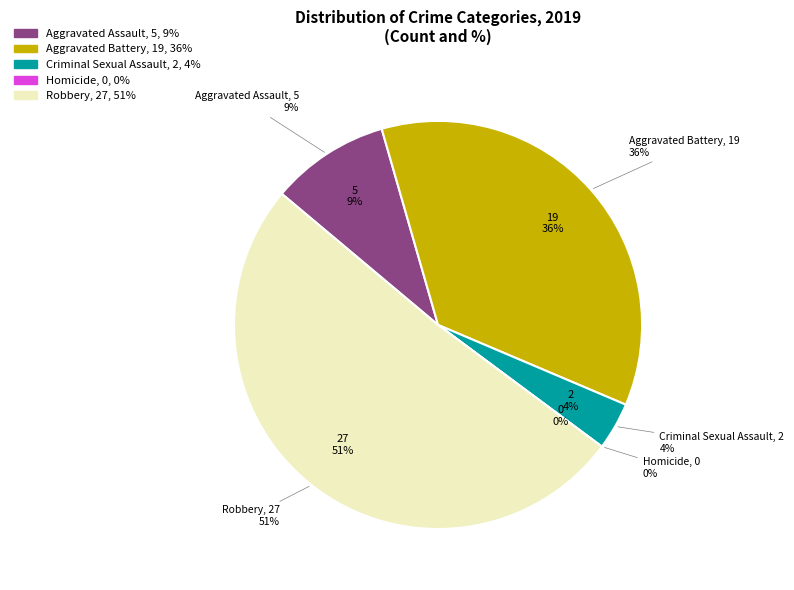

The Aggravated Assault slice represents 22% of the pie. True or false?

False